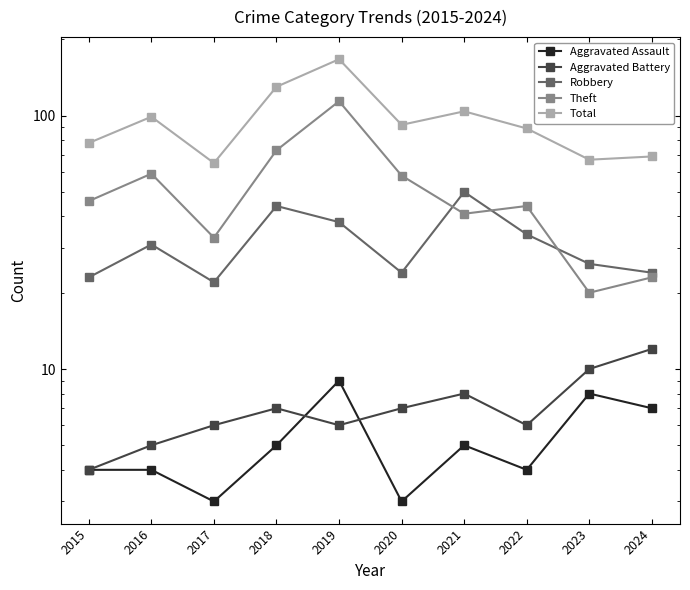

Where is the first local minimum for Theft?

2017